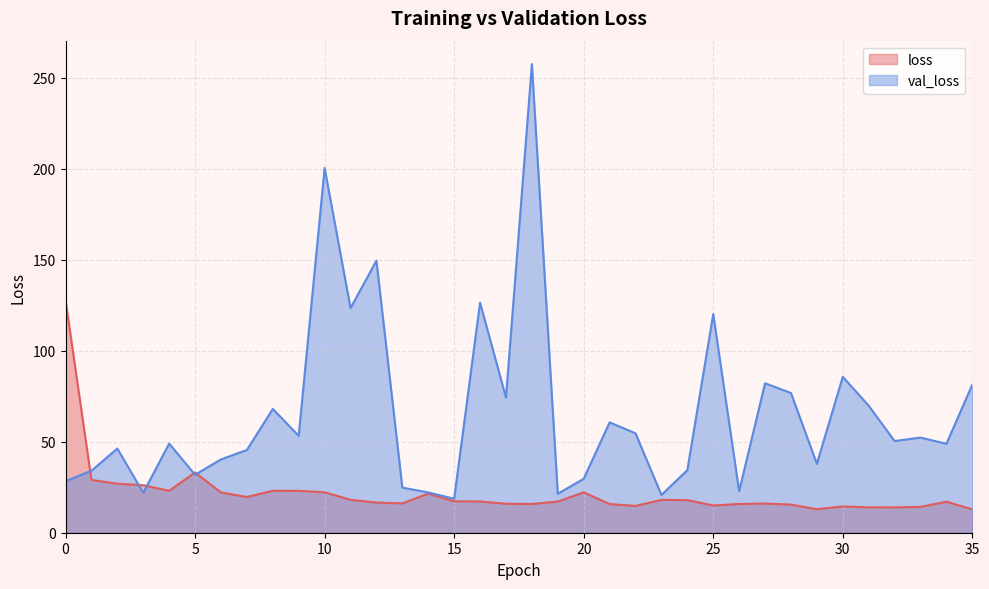

The value of loss at 18 is 26.0. True or false?

False